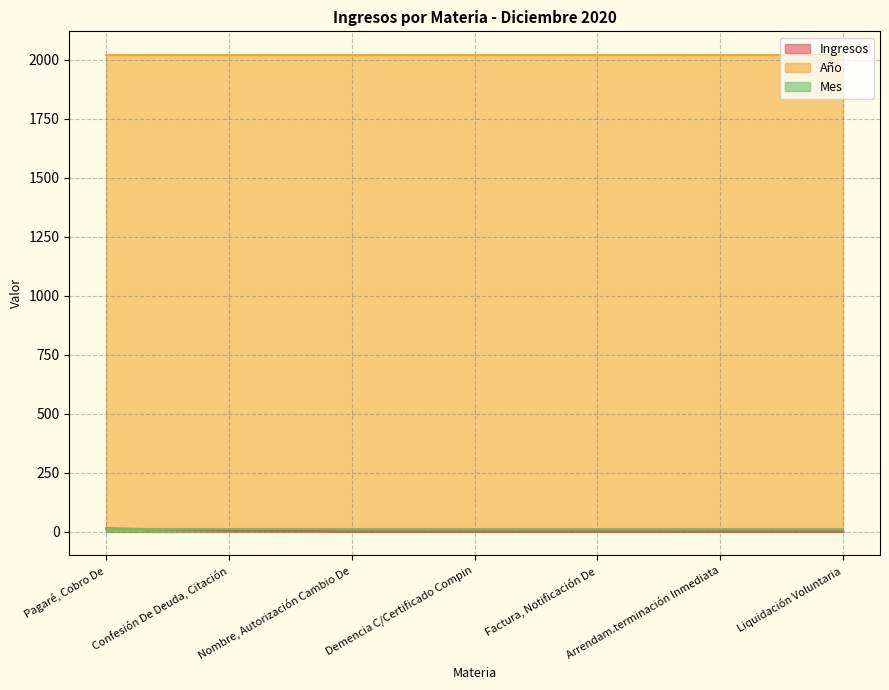

What is the label of the 2nd point from the right?

Arrendam.terminación Inmediata